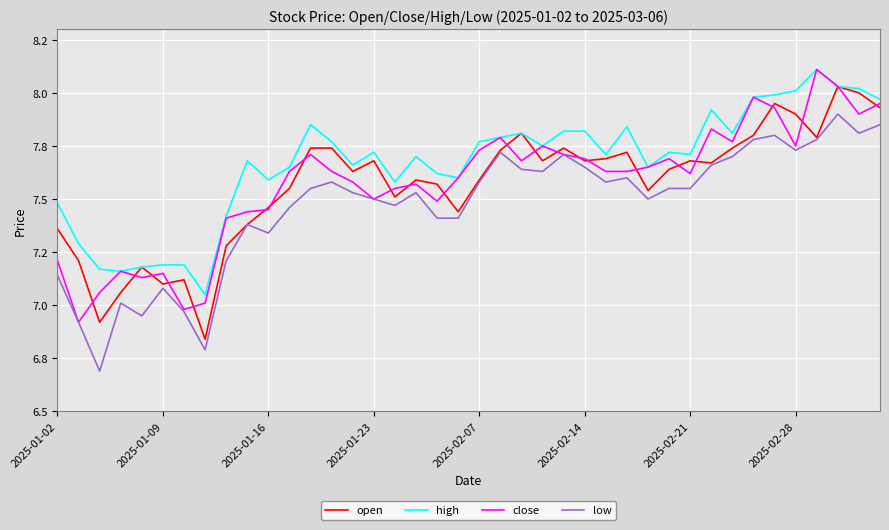

Reading left to right, transcribe all the data shown in this chart.

open: 7.4	7.2	6.9	7.1	7.2	7.1	7.1	6.8	7.3	7.4	7.5	7.5	7.7	7.7	7.6	7.7	7.5	7.6	7.6	7.4	7.6	7.7	7.8	7.7	7.7	7.7	7.7	7.7	7.5	7.6	7.7	7.7	7.7	7.8	8.0	7.9	7.8	8.0	8.0	7.9
high: 7.5	7.3	7.2	7.2	7.2	7.2	7.2	7.0	7.4	7.7	7.6	7.7	7.8	7.8	7.7	7.7	7.6	7.7	7.6	7.6	7.8	7.8	7.8	7.8	7.8	7.8	7.7	7.8	7.7	7.7	7.7	7.9	7.8	8.0	8.0	8.0	8.1	8.0	8.0	8.0
close: 7.2	6.9	7.1	7.2	7.1	7.2	7.0	7.0	7.4	7.4	7.5	7.6	7.7	7.6	7.6	7.5	7.5	7.6	7.5	7.6	7.7	7.8	7.7	7.8	7.7	7.7	7.6	7.6	7.7	7.7	7.6	7.8	7.8	8.0	7.9	7.8	8.1	8.0	7.9	8.0
low: 7.1	6.9	6.7	7.0	7.0	7.1	7.0	6.8	7.2	7.4	7.3	7.5	7.5	7.6	7.5	7.5	7.5	7.5	7.4	7.4	7.6	7.7	7.6	7.6	7.7	7.7	7.6	7.6	7.5	7.5	7.5	7.7	7.7	7.8	7.8	7.7	7.8	7.9	7.8	7.8